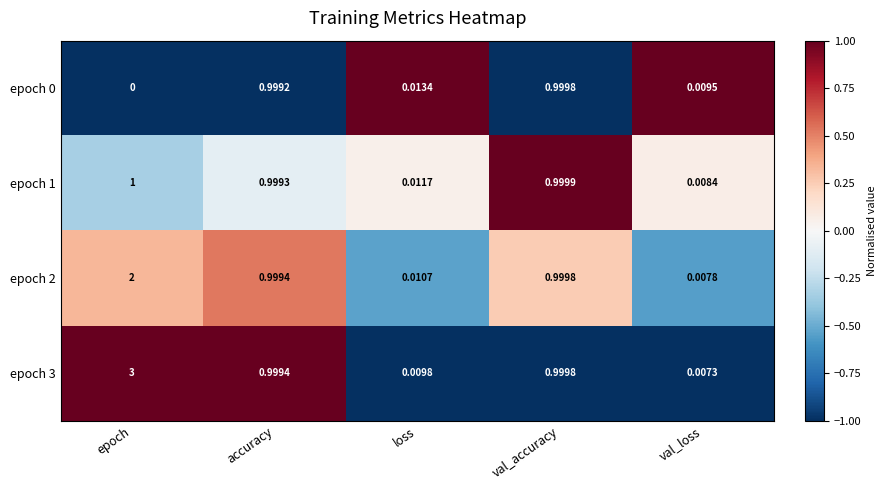

Which category has the lowest value in the epoch 2 series?

val_loss